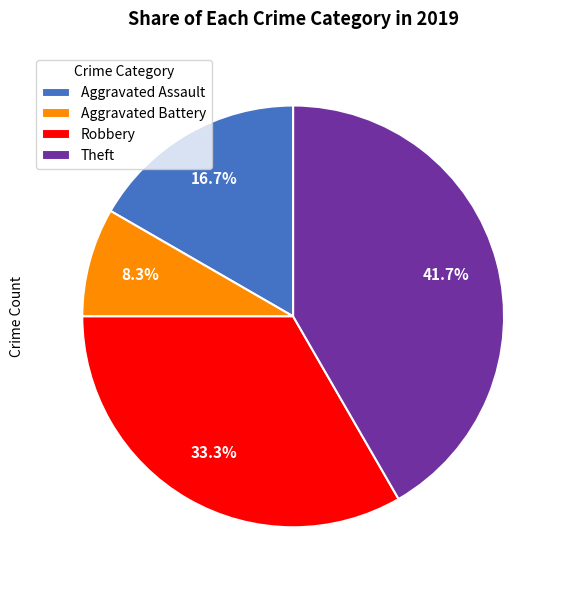

How many slices are in this pie chart?

4